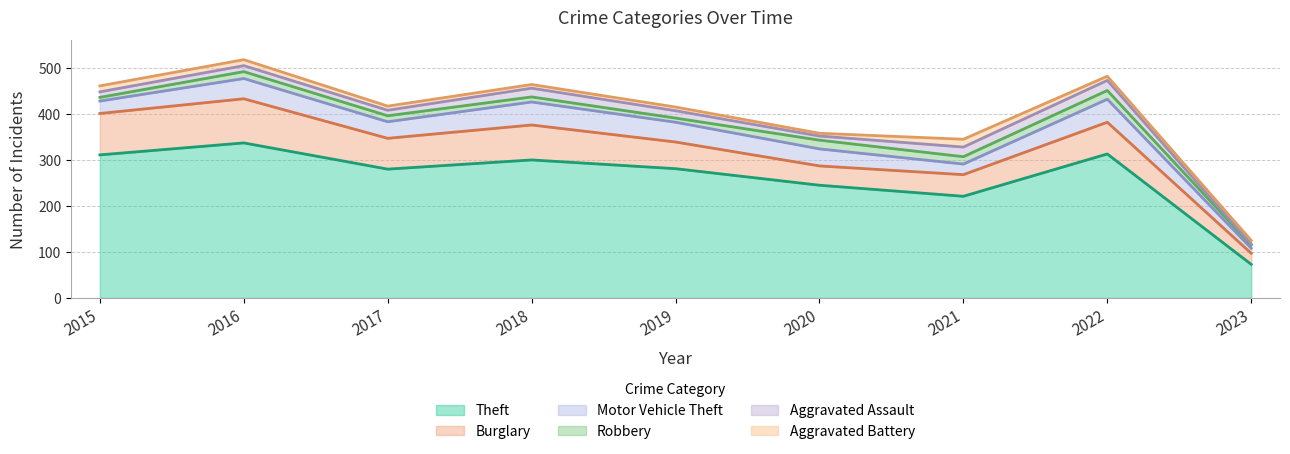

At which category is the sum across all series the highest?

2016